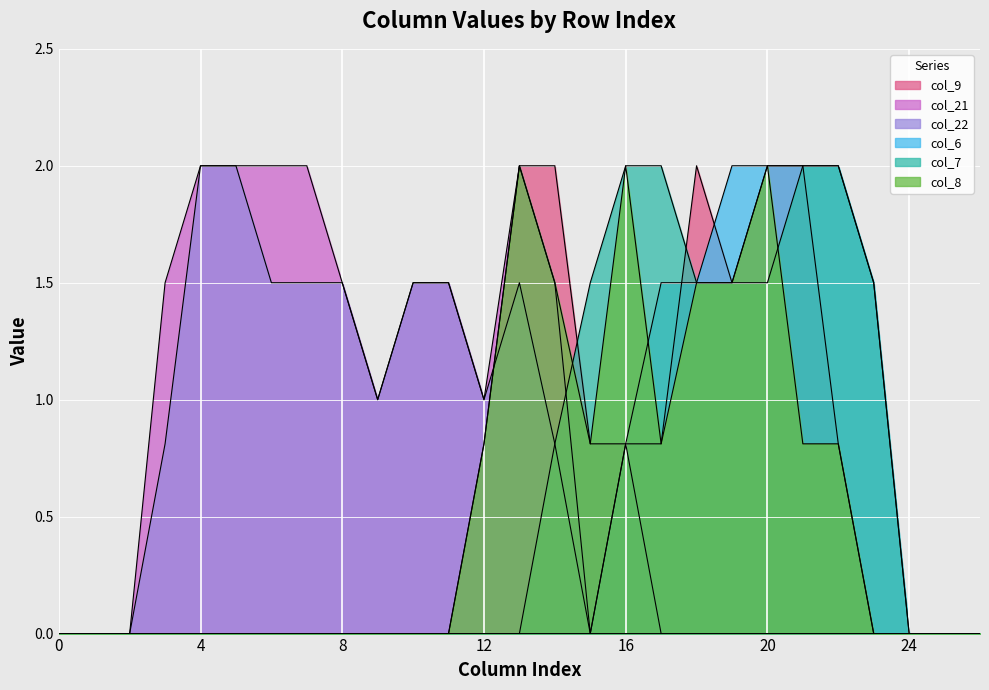

What value does the col_21 series have at 6?

2.0